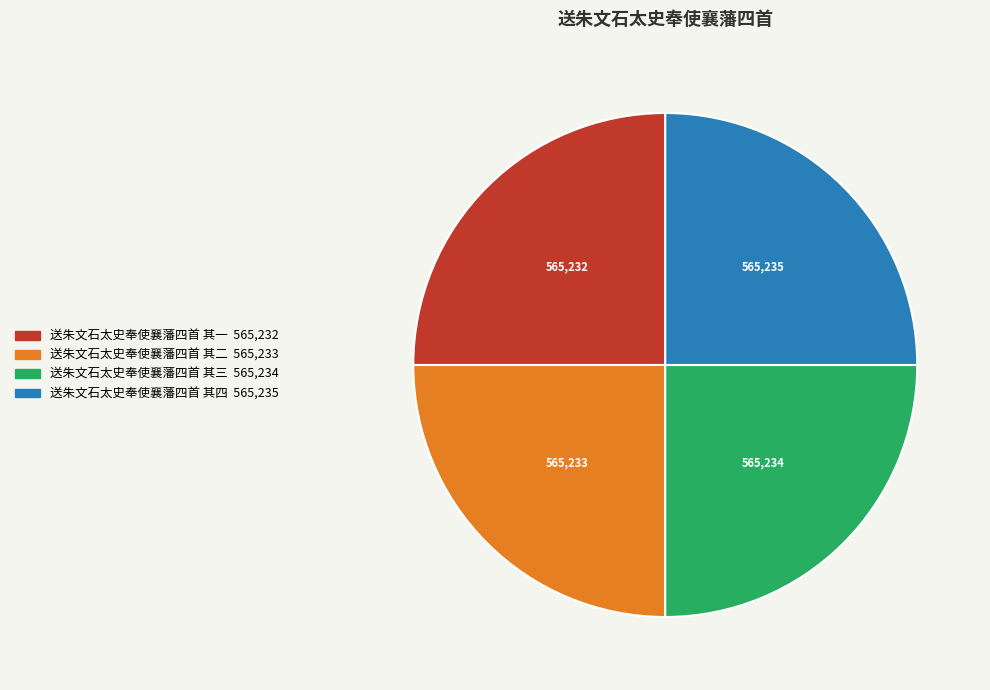

Does 送朱文石太史奉使襄藩四首 其二 account for over 50% of the chart?

No